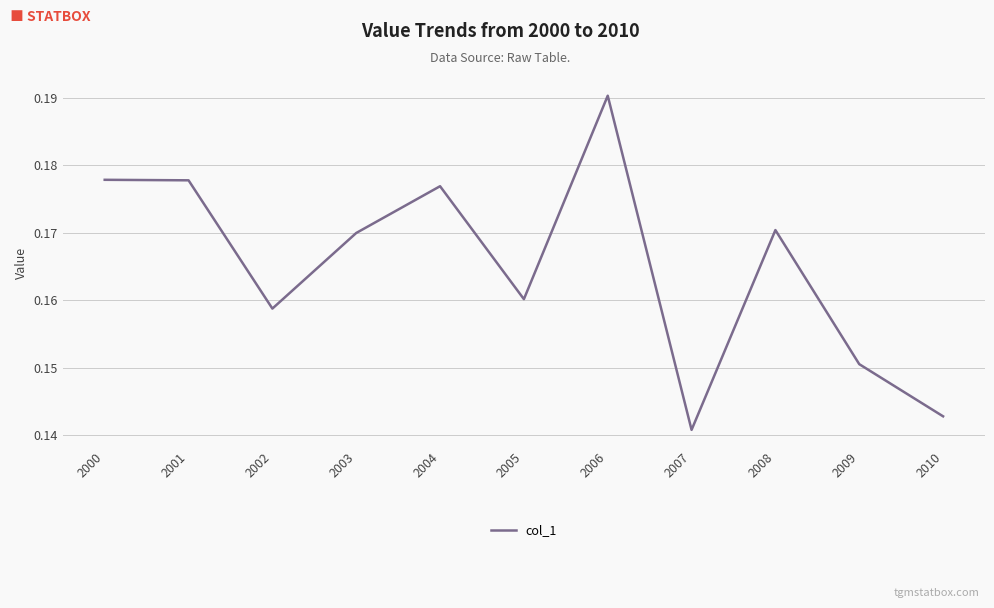

Where is the data nearest to the value 0?

2007